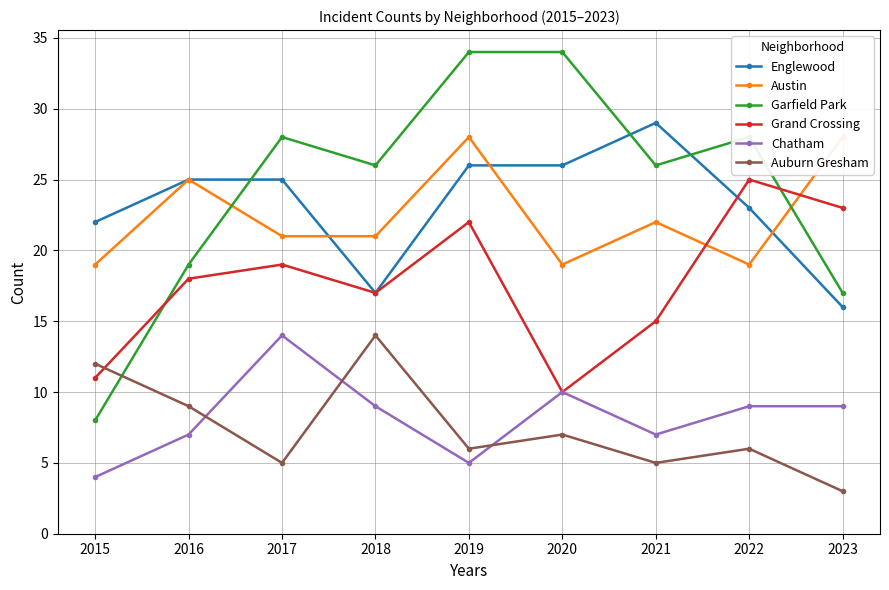

What is the minimum value for Englewood?

16